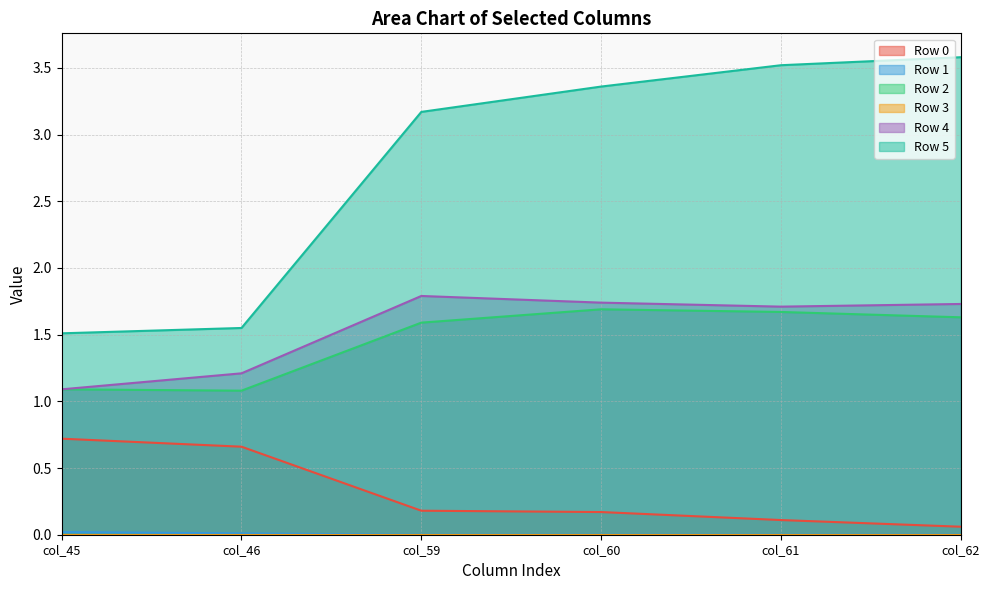

At which category does Row 2 reach its first local valley?

col_46